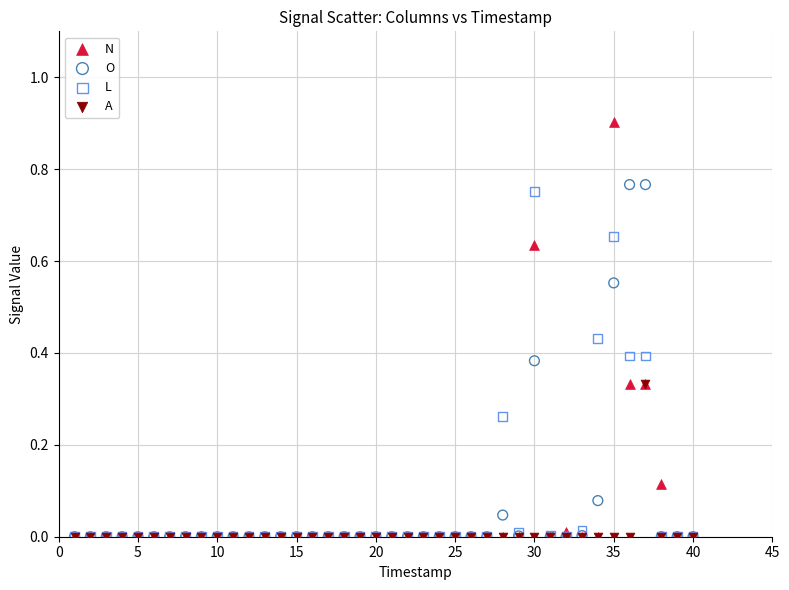

What are all the series names shown in the legend?

N, O, L, A